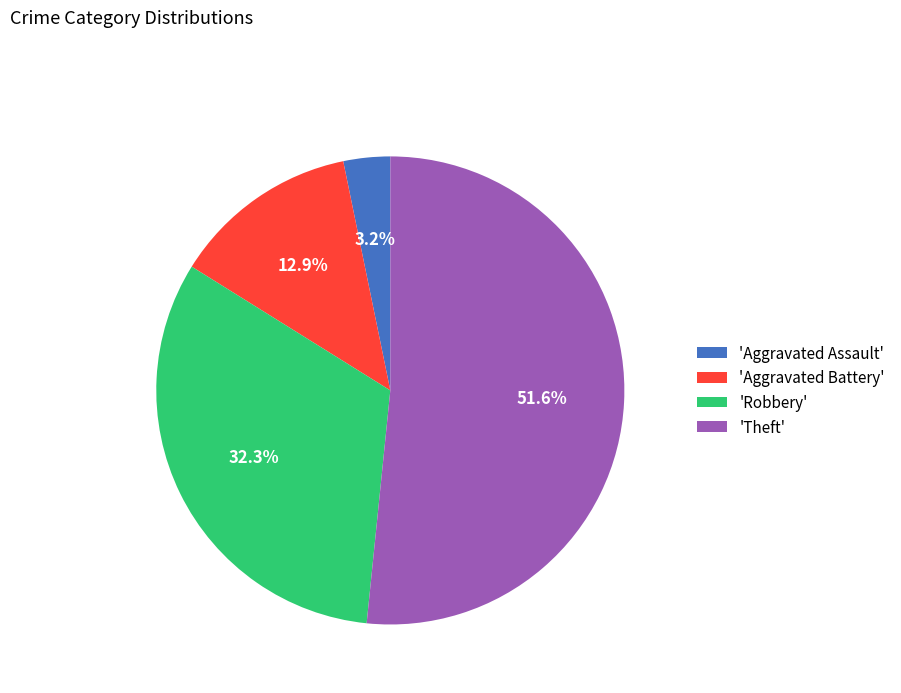

Which slice represents more than half of the pie?

'Theft'